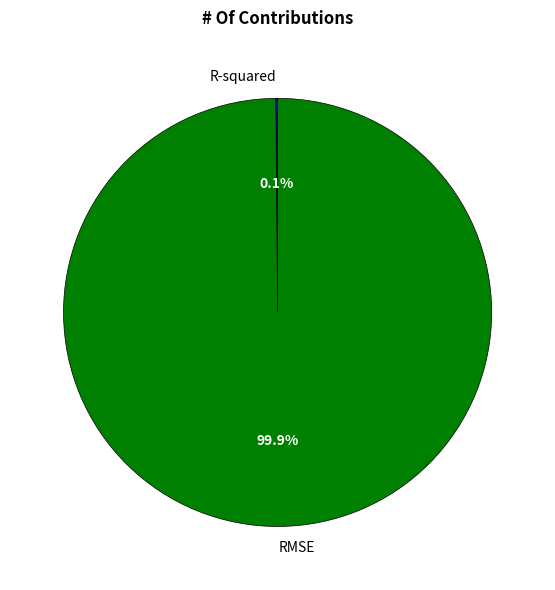

Which category has the biggest portion of the pie?

RMSE